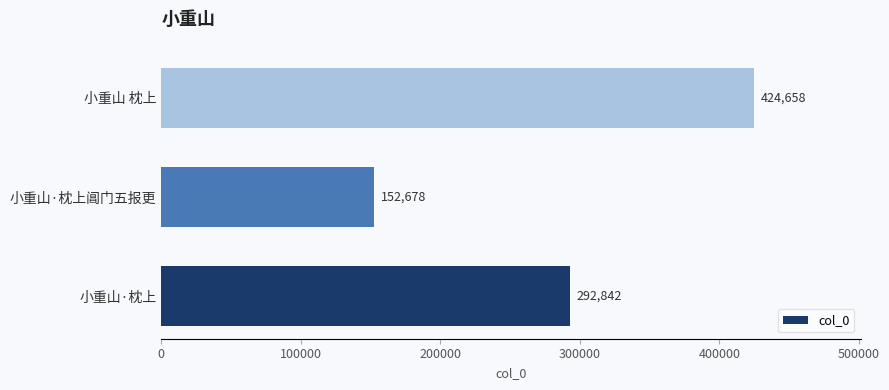

What is the maximum value shown in the chart?

424658